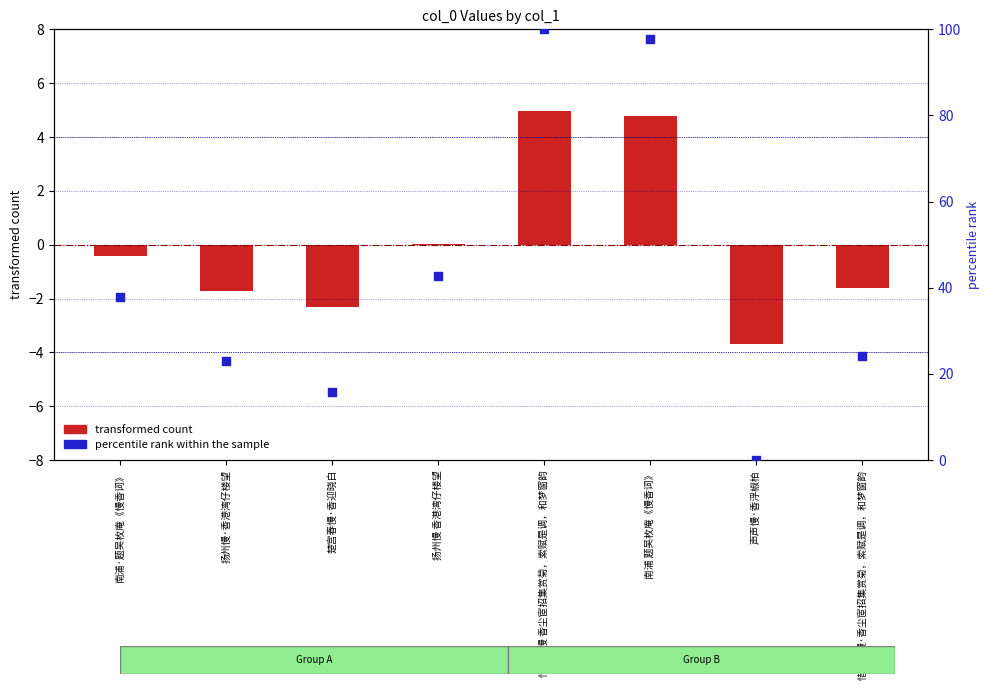

Which series contains the highest Y value?

percentile rank within the sample